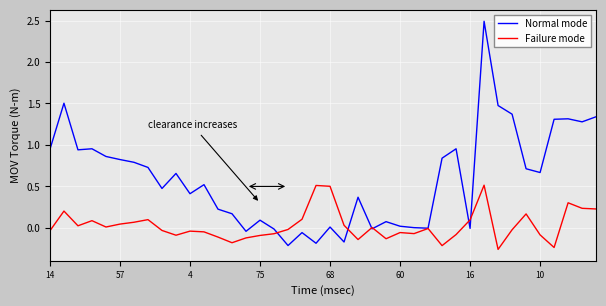

What is the maximum value shown in the chart?

2.5